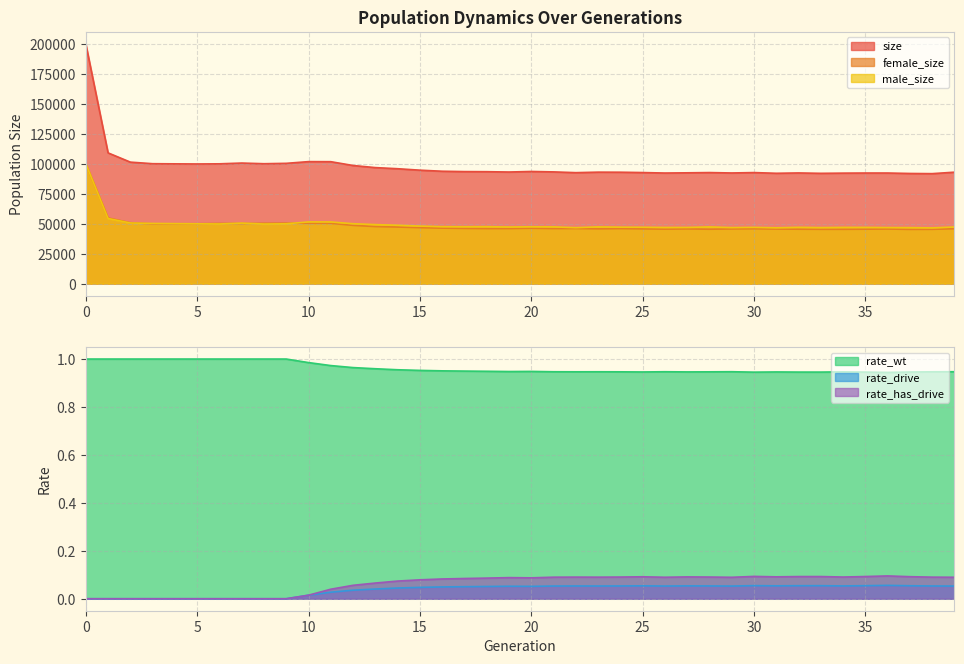

Which series has the largest total across all categories?

size